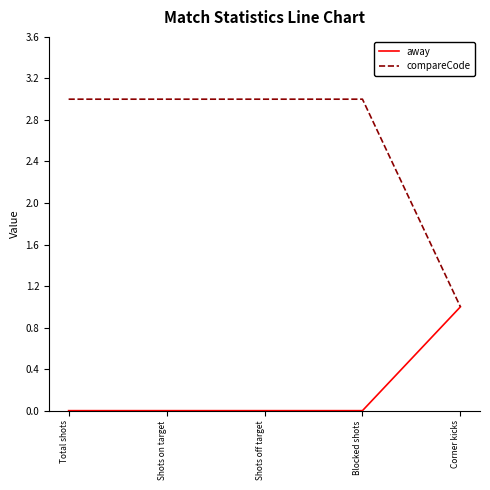

At Shots off target, list the series in order from smallest to largest.

away, compareCode